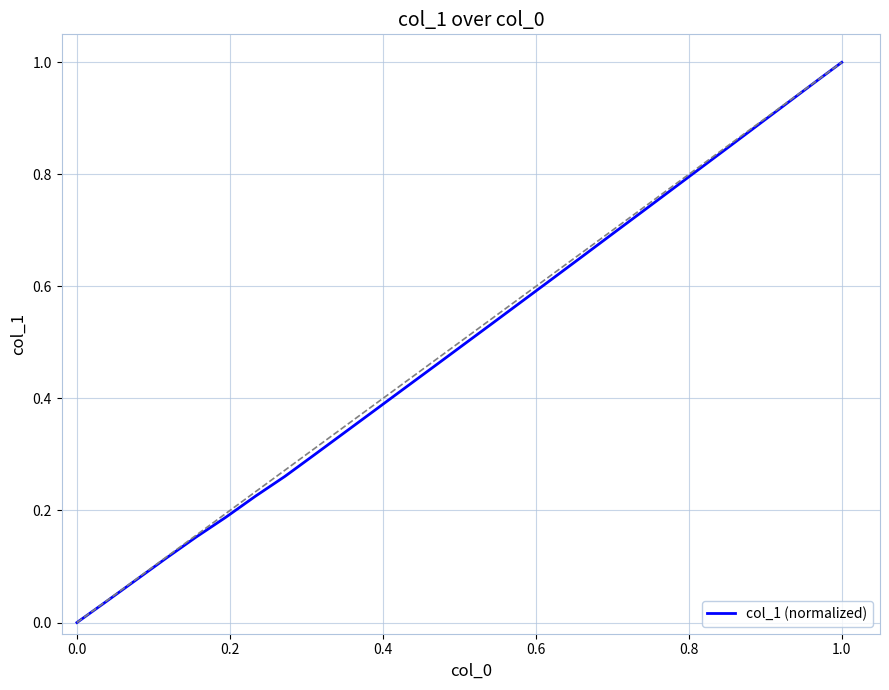

Is this an area chart (filled region under the line)?

No